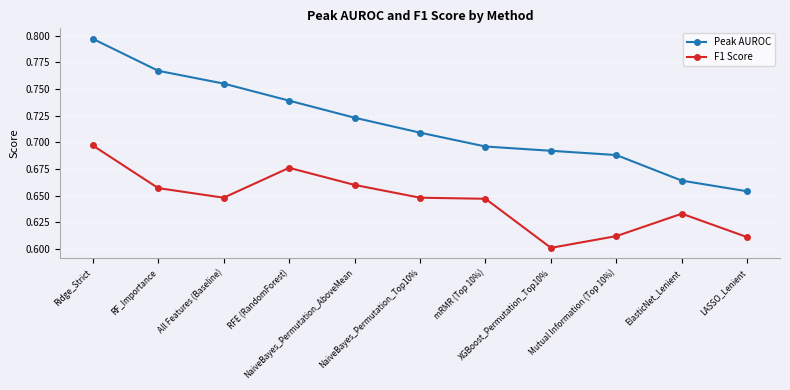

Is this an area chart (filled region under the line)?

No